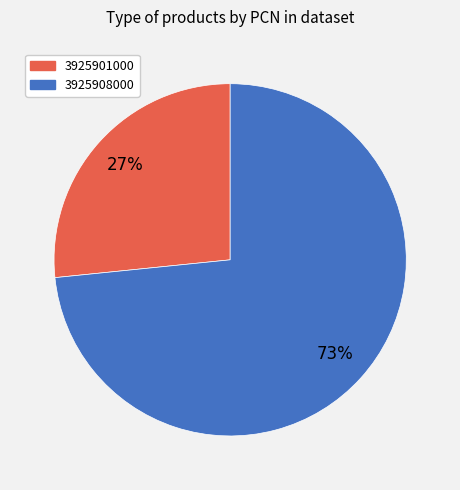

To the nearest percent, what is the average slice percentage?

50%